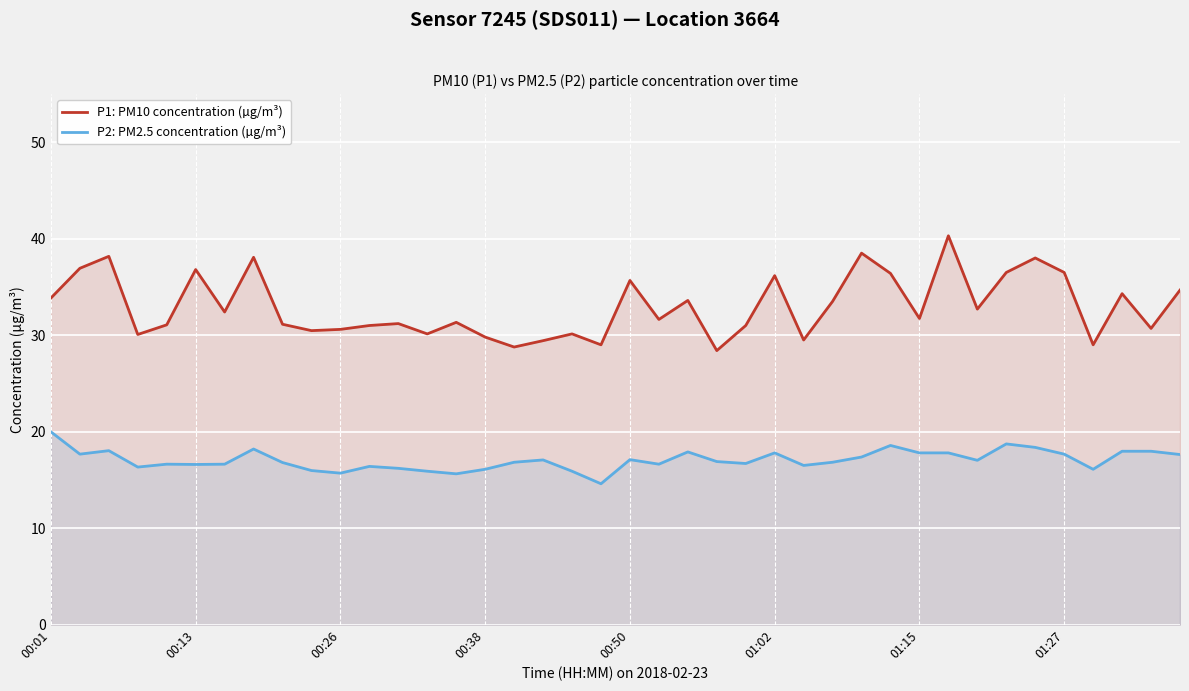

At how many categories does at least one series exceed 23?

40